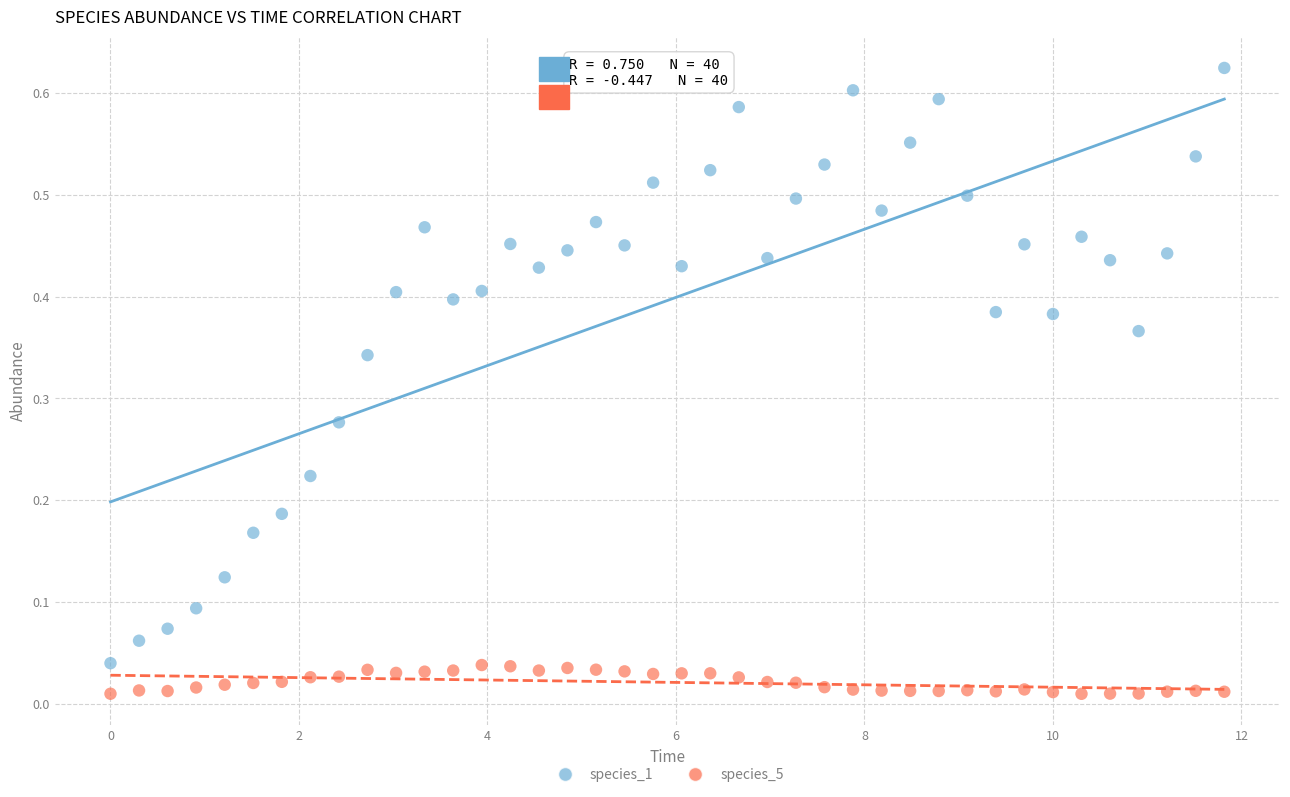

Which series contains the lowest Y value?

species_5